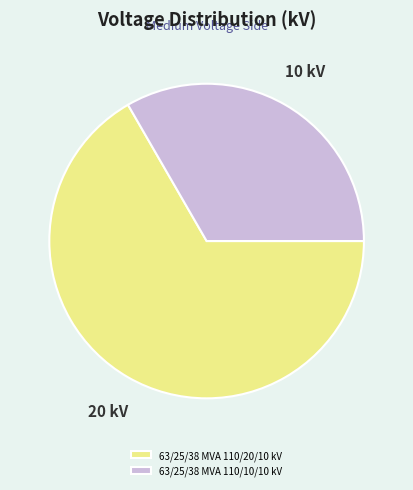

Do 63/25/38 MVA 110/10/10 kV and 63/25/38 MVA 110/20/10 kV together represent more than half of the pie?

Yes